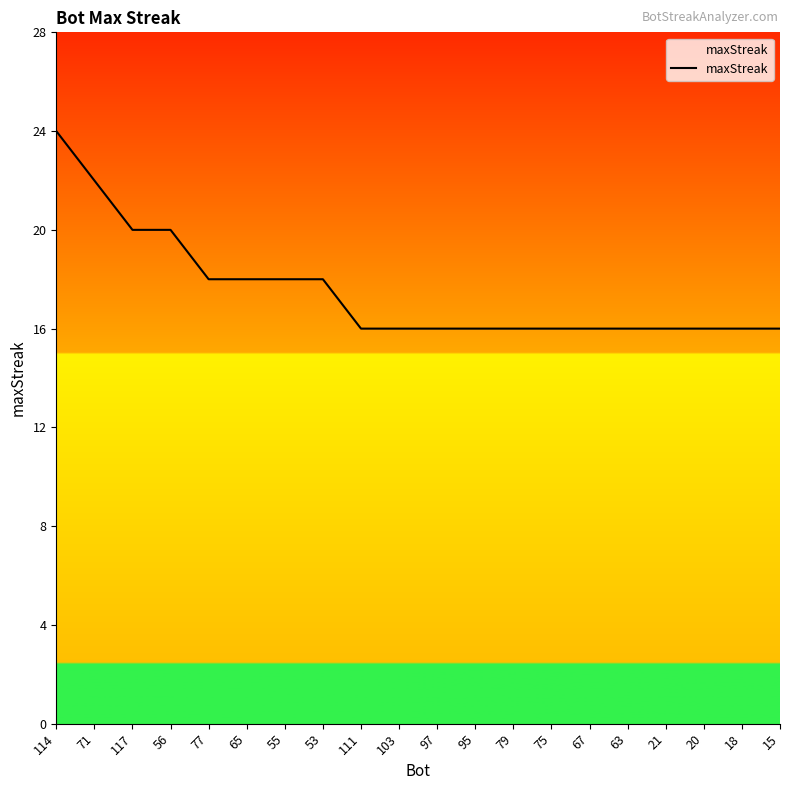

What position from the right is 65?

15